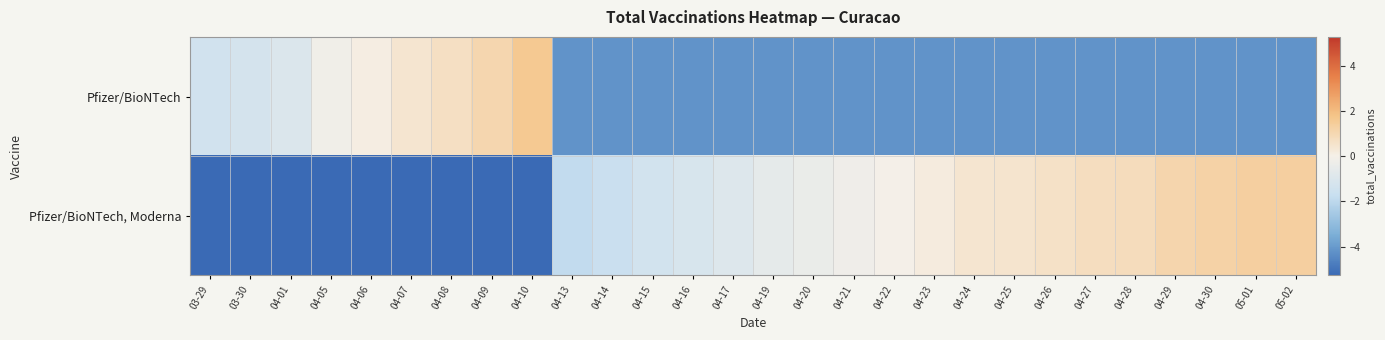

Which series has the largest range (max minus min)?

Pfizer/BioNTech, Moderna